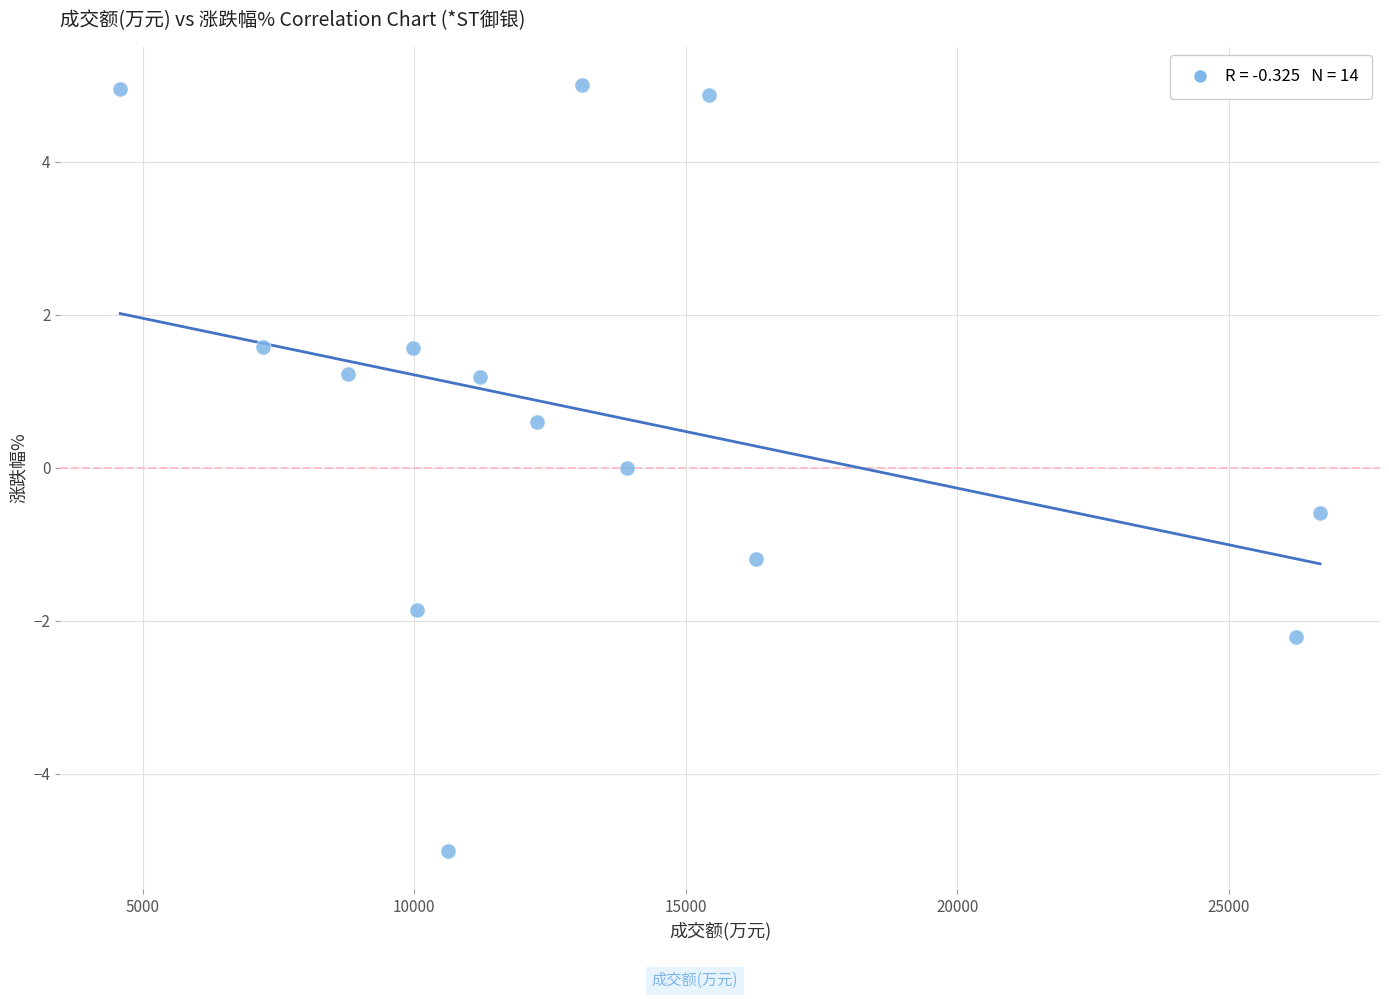

What is the range of Y values (max minus min)?

10.0